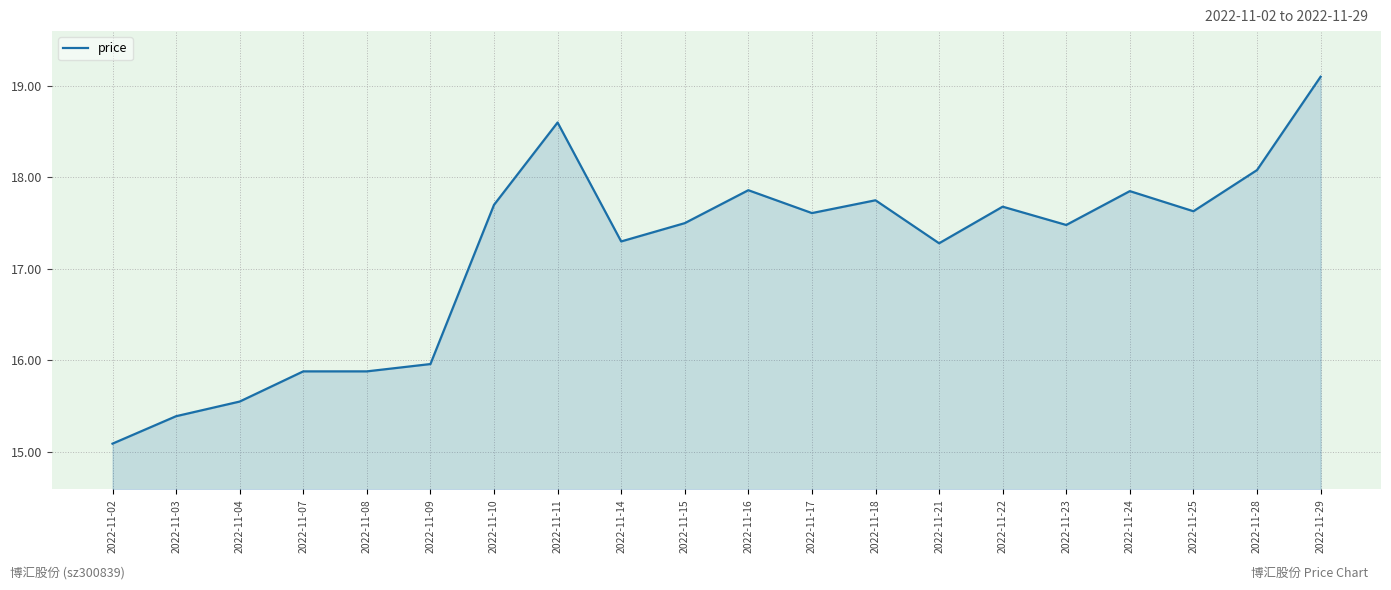

At which label does the data first exceed 17?

2022-11-10